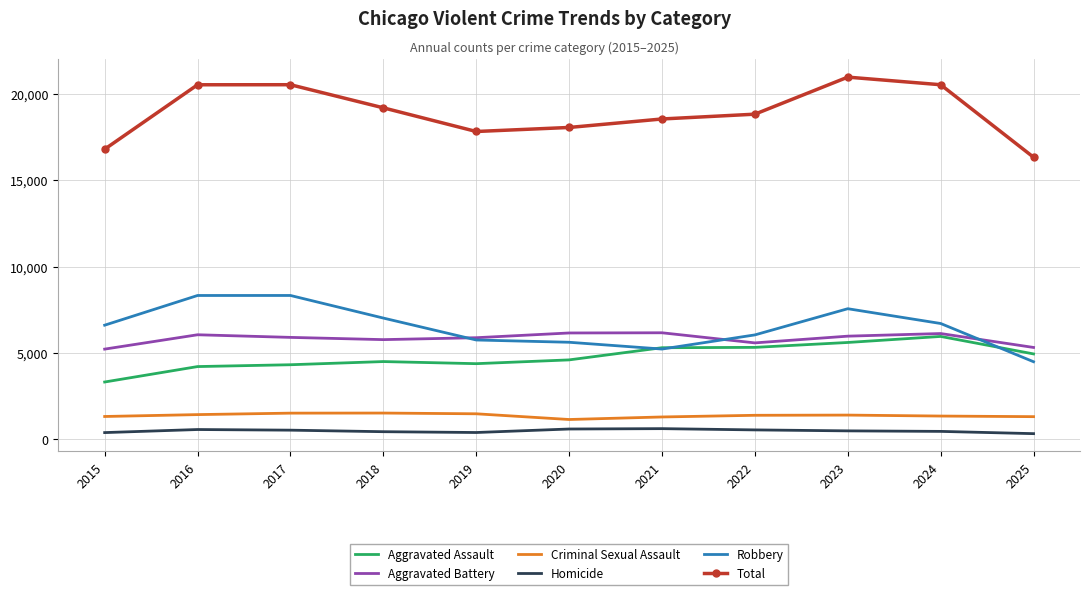

The value of Total at 2024 is 20542. True or false?

True